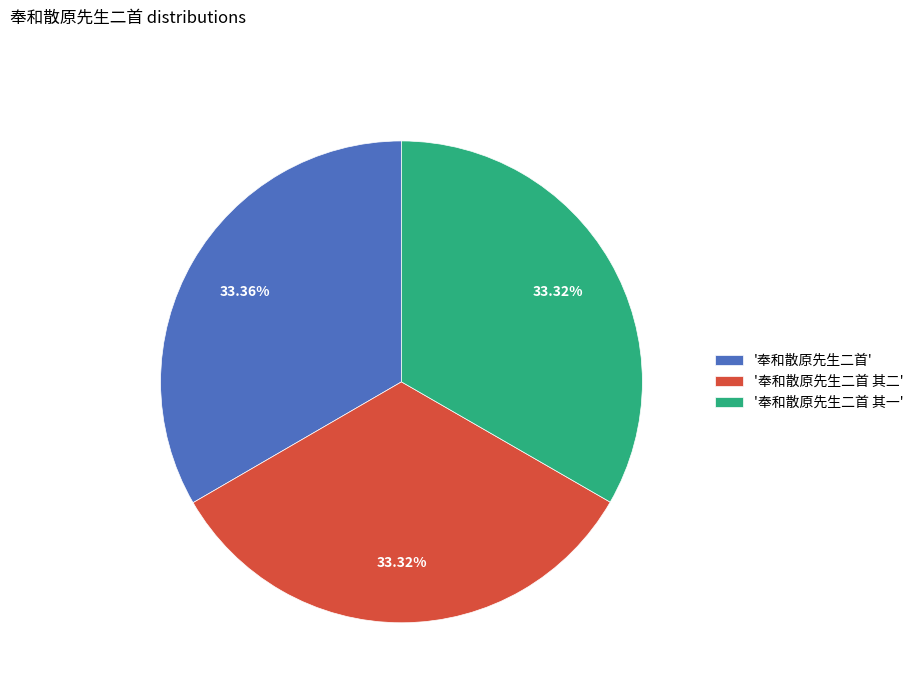

Do '奉和散原先生二首 其二' and '奉和散原先生二首 其一' together represent more than half of the pie?

Yes